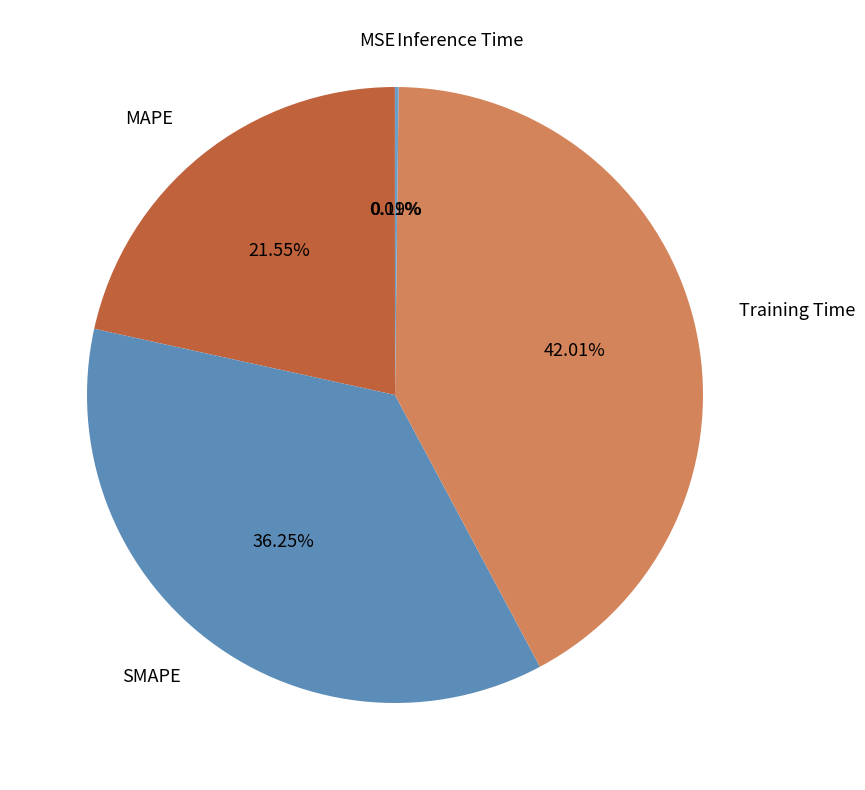

How much of the chart is everything except SMAPE?

63.8%